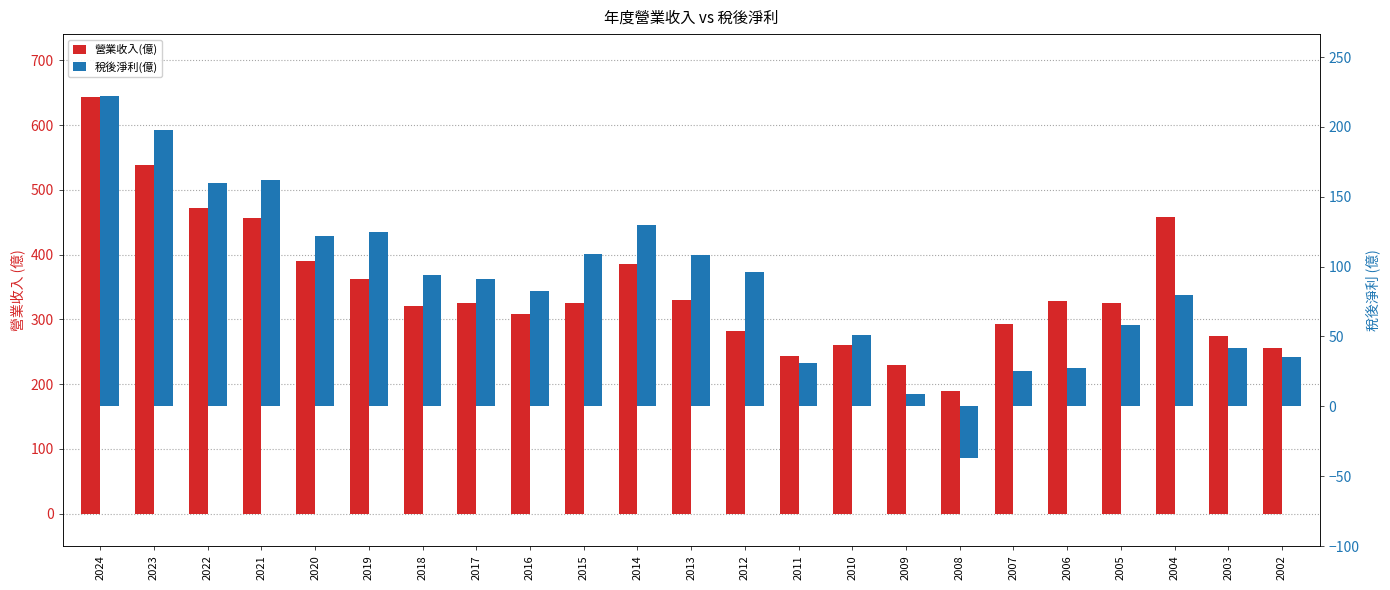

Does the chart contain any negative values?

Yes